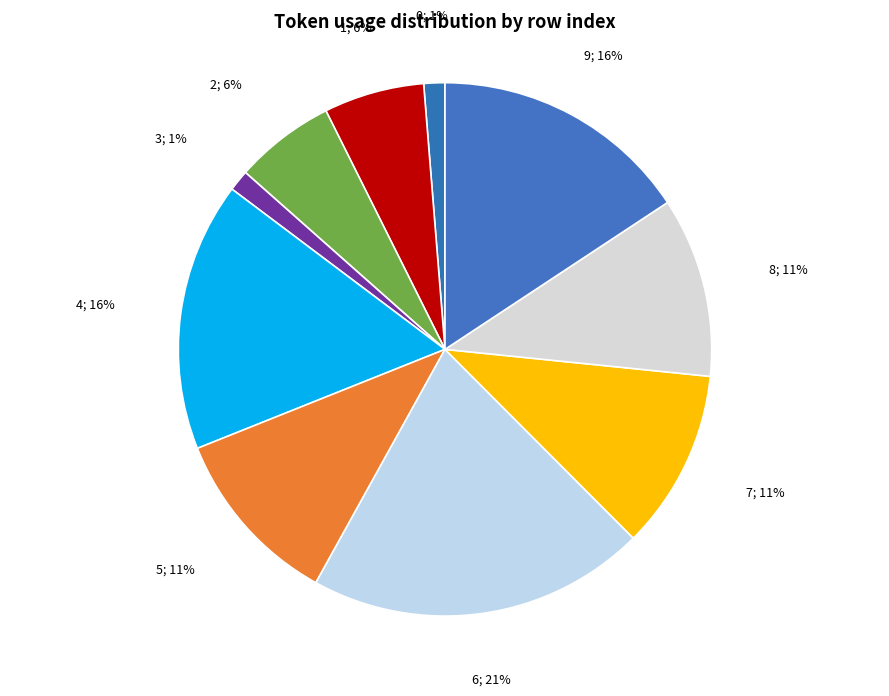

How many segments does this pie chart have?

10